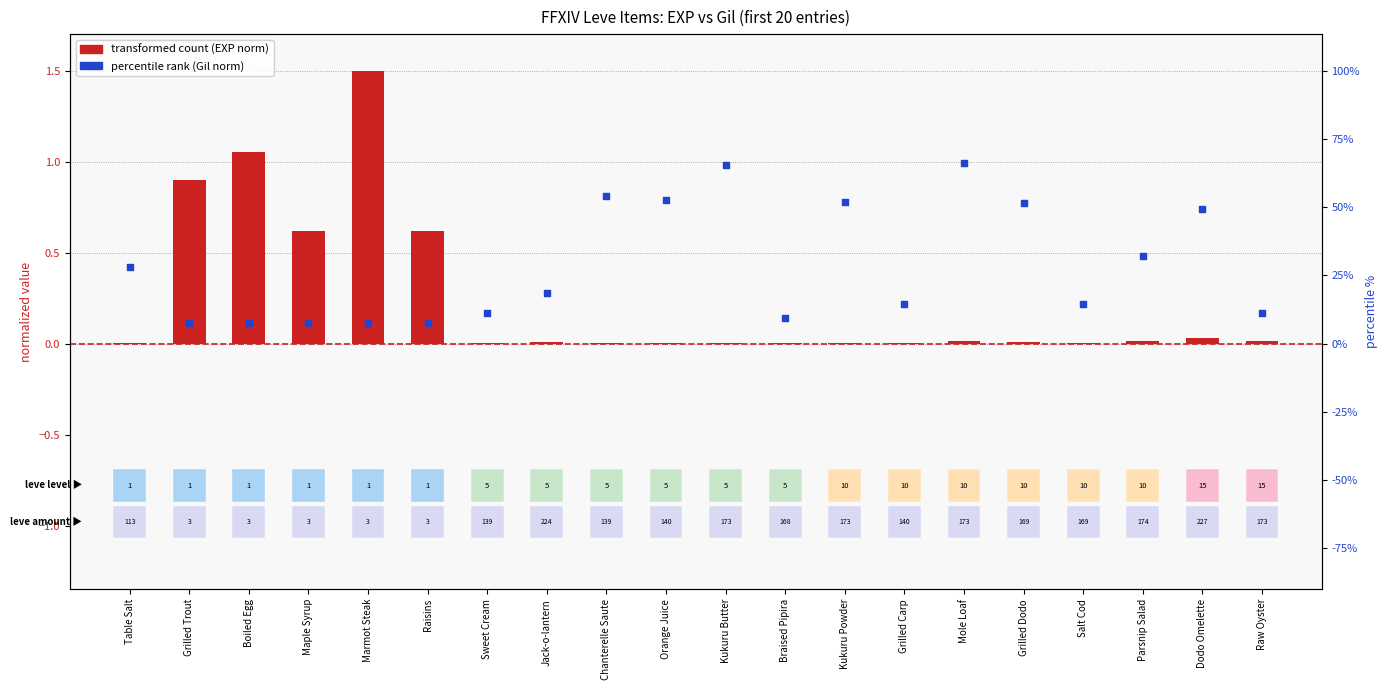

At which category is the sum across all series the highest?

Marmot Steak